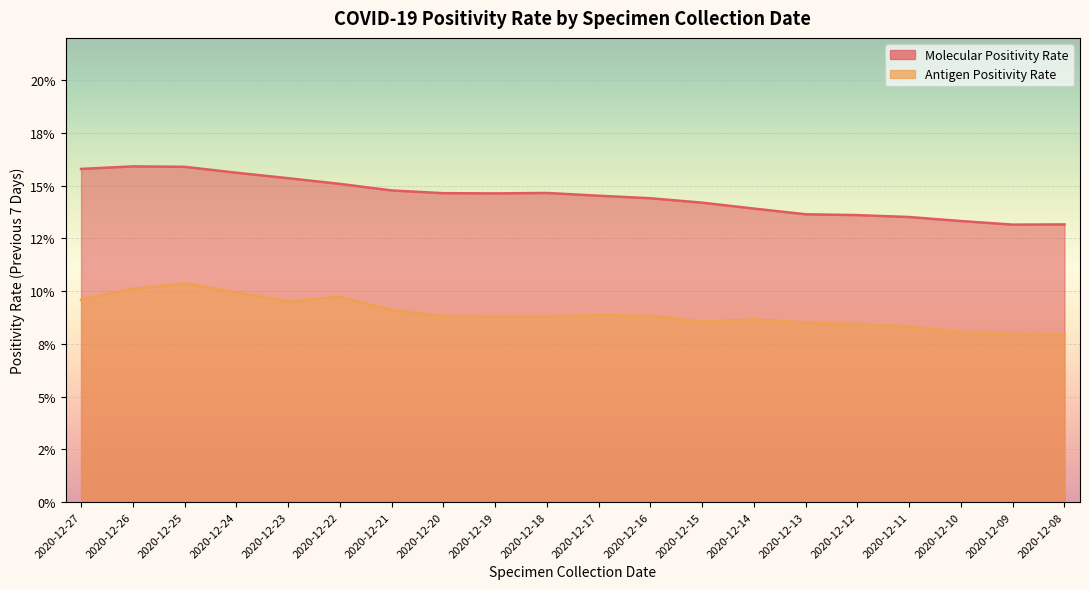

Rank the series by their maximum value, from highest to lowest.

Molecular Positivity Rate, Antigen Positivity Rate